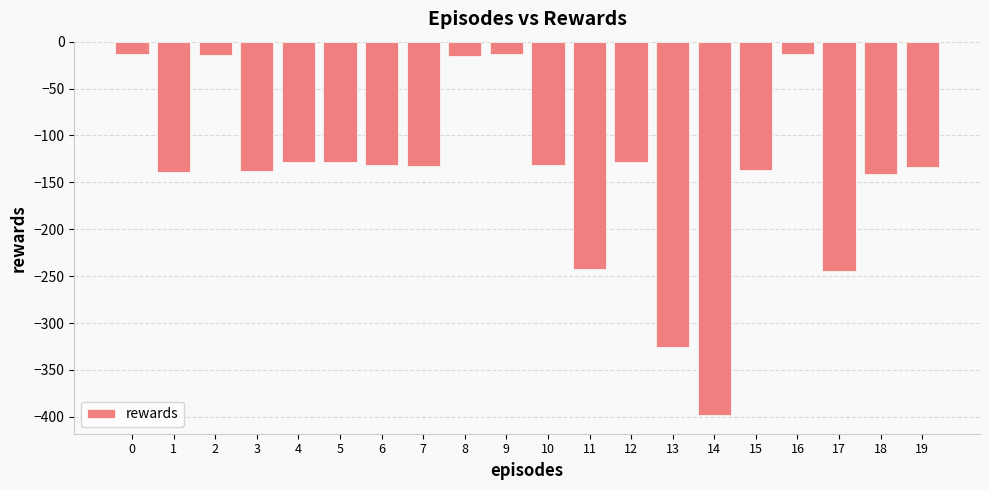

The value at 18 is -49.3. True or false?

False